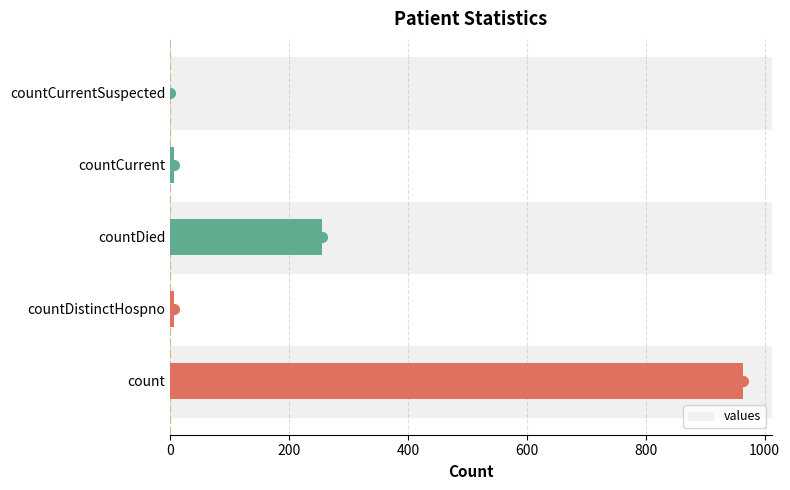

Which category has the highest value across all series?

count